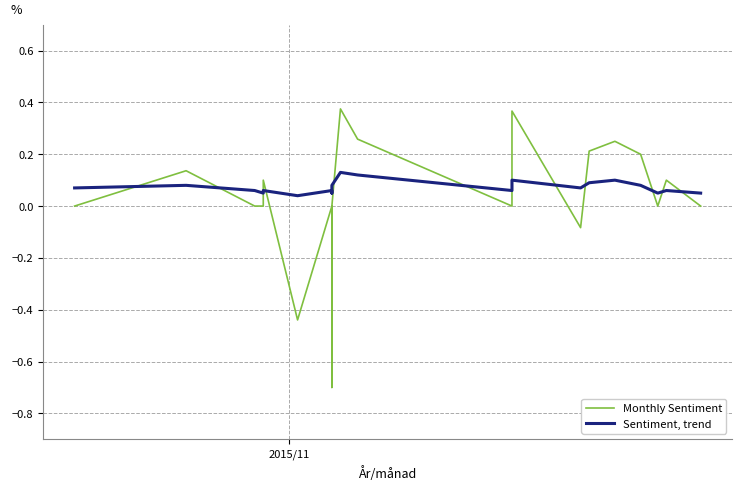

How many lines are shown in the chart?

2